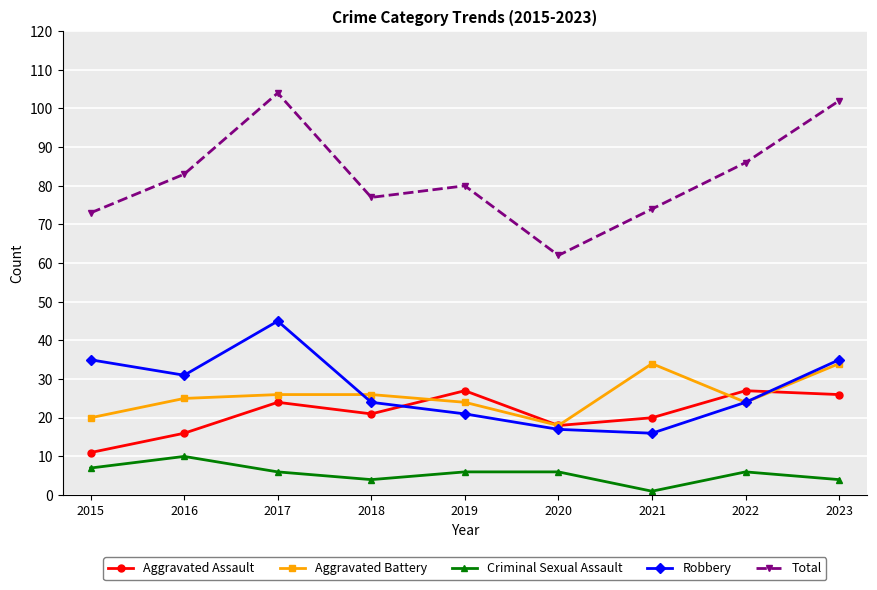

What is the sum of all Aggravated Assault values?

190